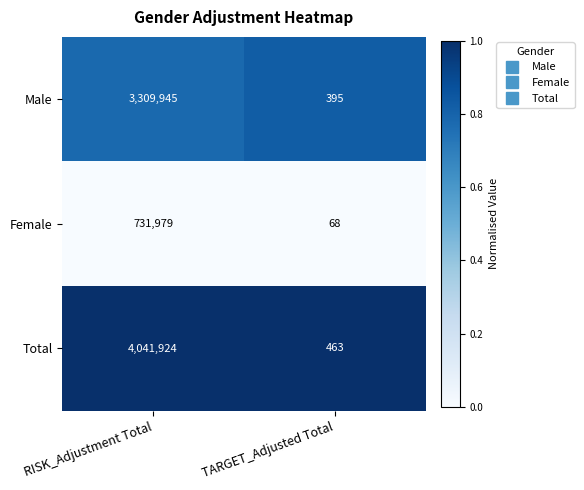

Rank the series by their average value, from lowest to highest.

Female, Male, Total